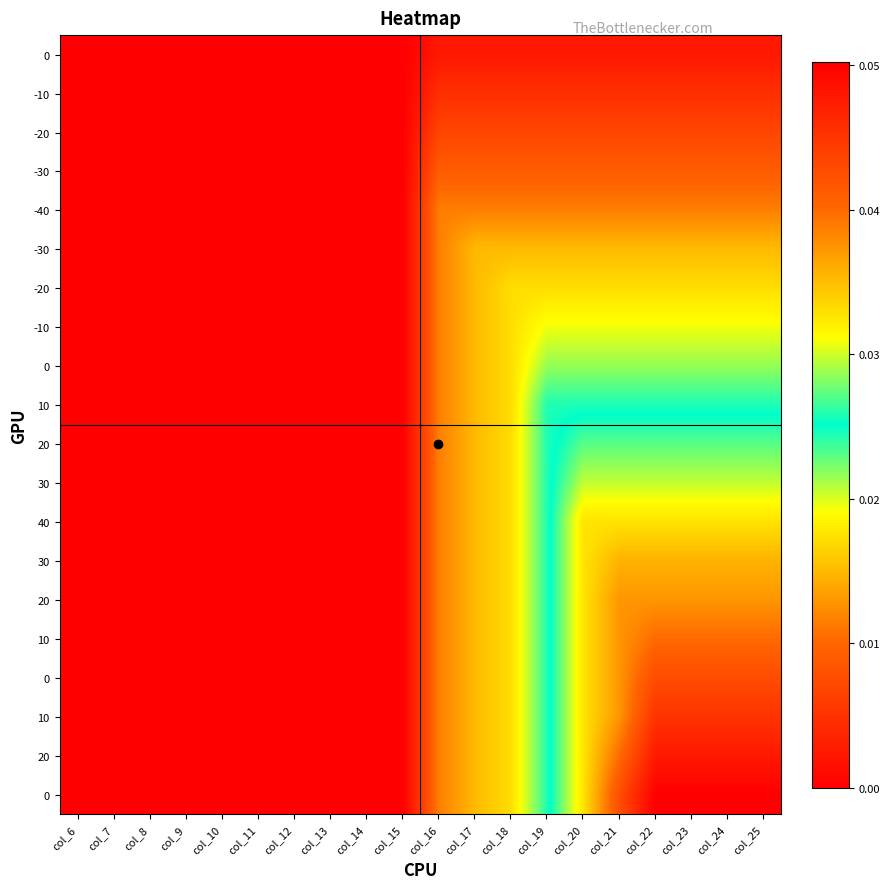

At which category is the sum across all series the highest?

col_22